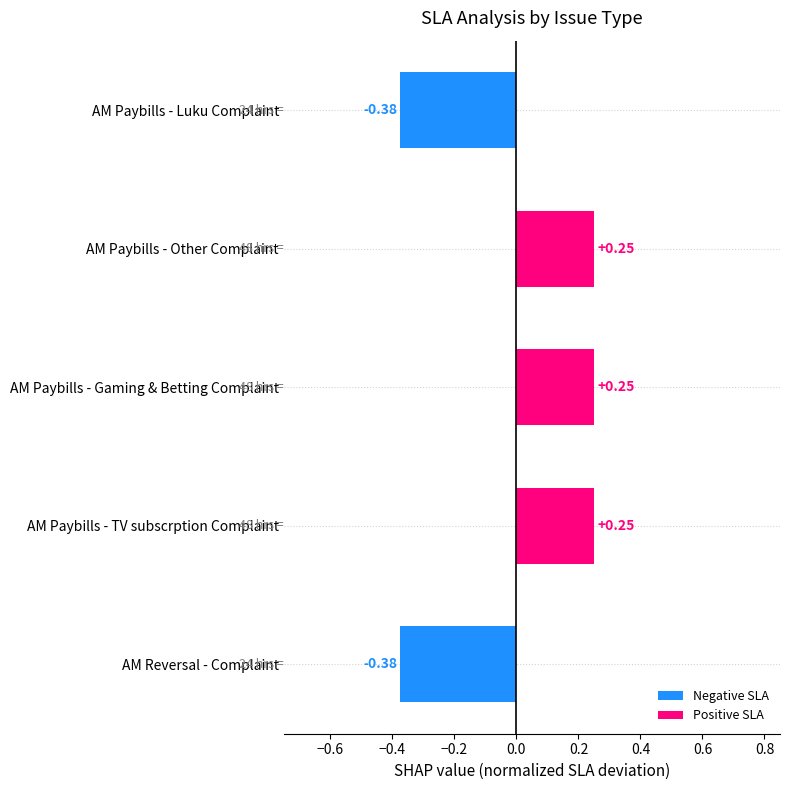

Reading left to right, extract all data points from this chart.

-0.4	0.3	0.3	0.3	-0.4